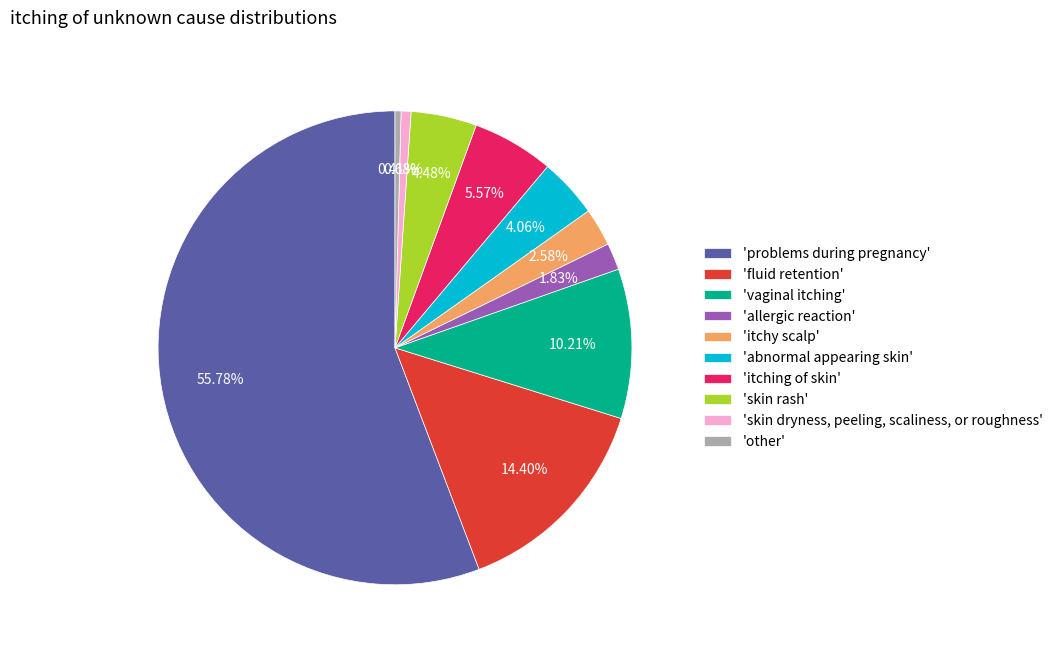

Combined, do 'itching of skin' and 'abnormal appearing skin' account for over 50%?

No